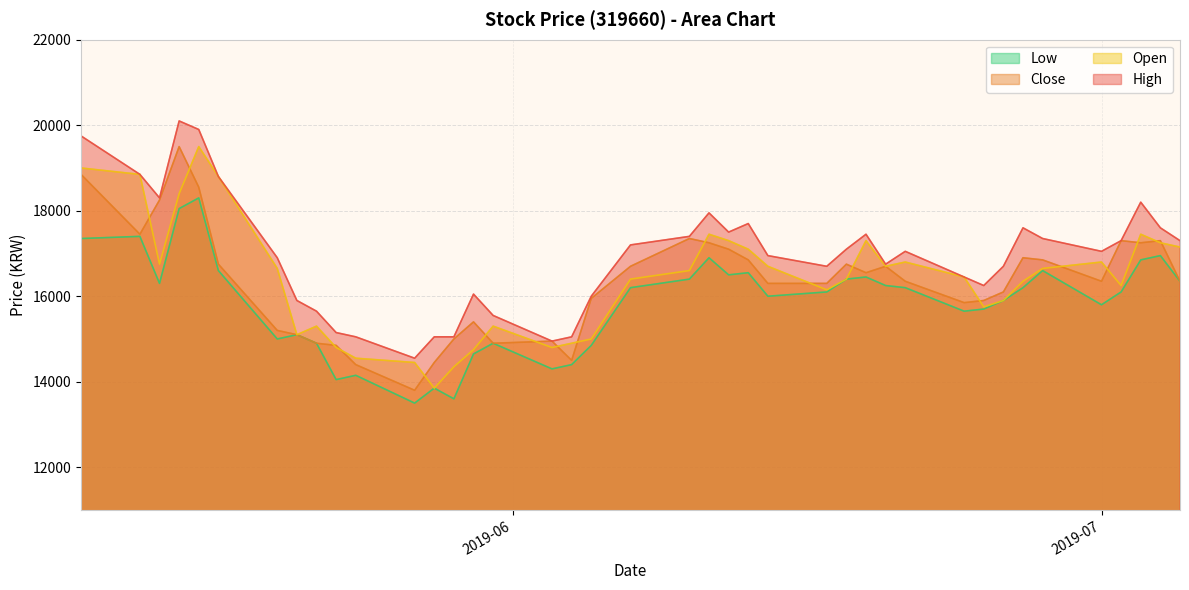

The value of Low at 2019-05-15 is 18050. True or false?

True